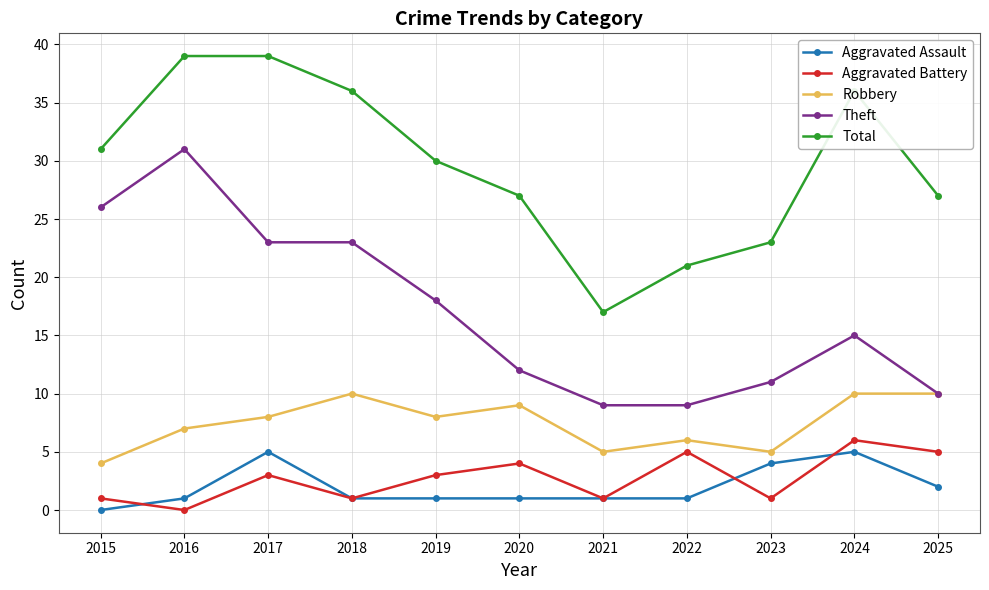

The value of Total at 2023 is 12. True or false?

False